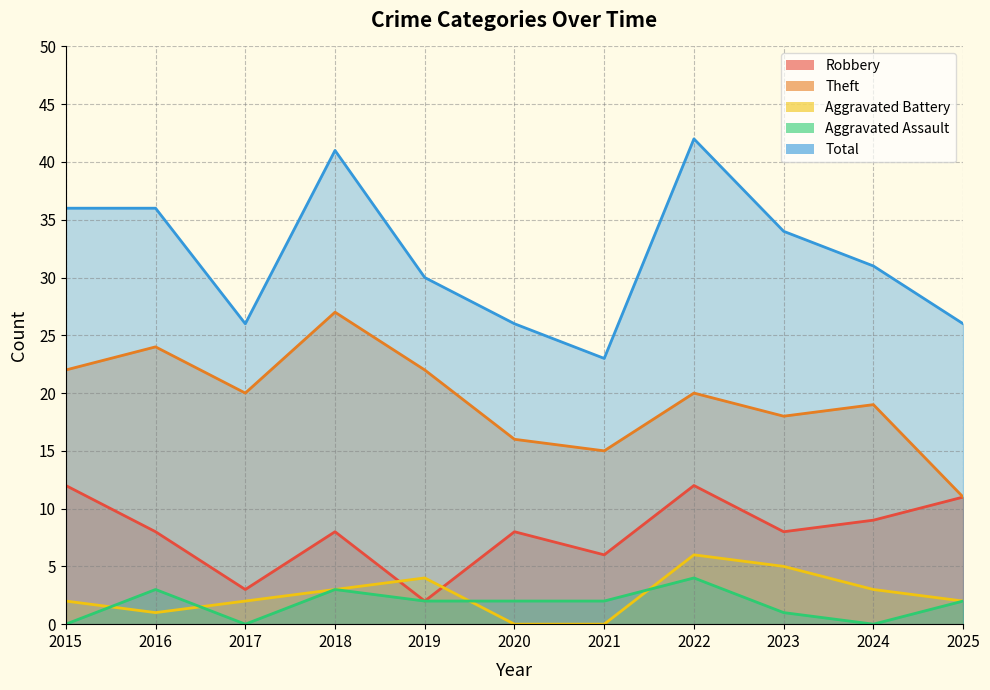

What is the average value of the Robbery series?

8